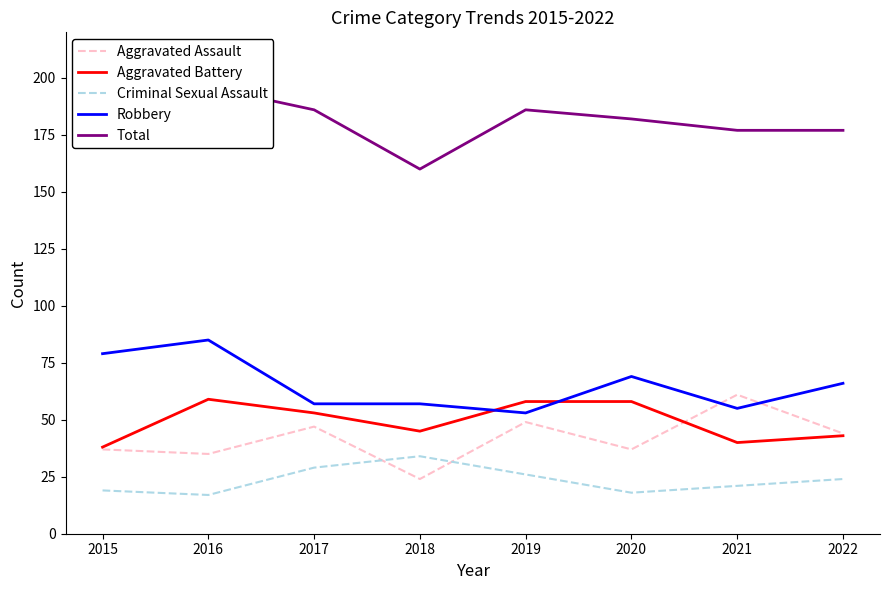

What is the difference between the Total values at 2019 and 2015?

13